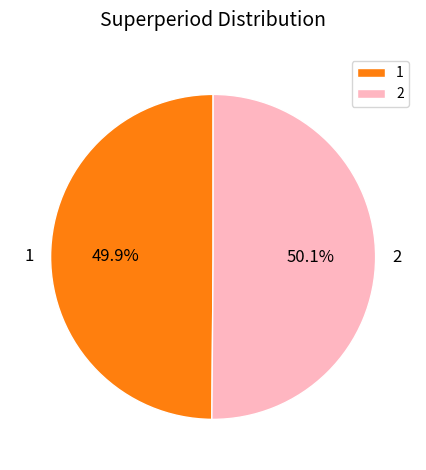

Count the number of slices in the pie.

2